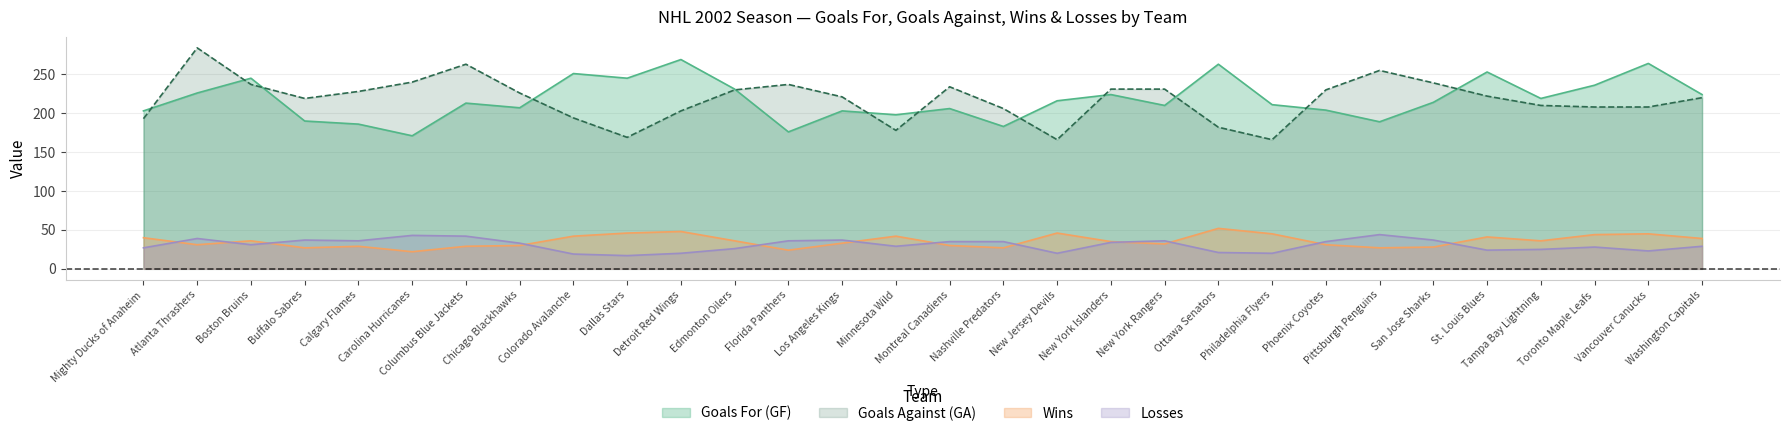

How many lines are shown in the chart?

4